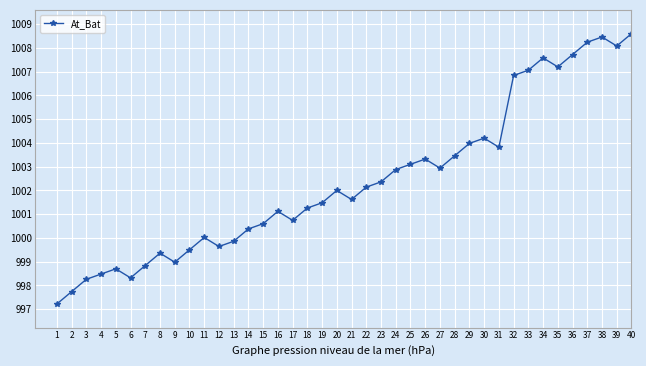

Is it true that the value at 23 is 1002.4?

True